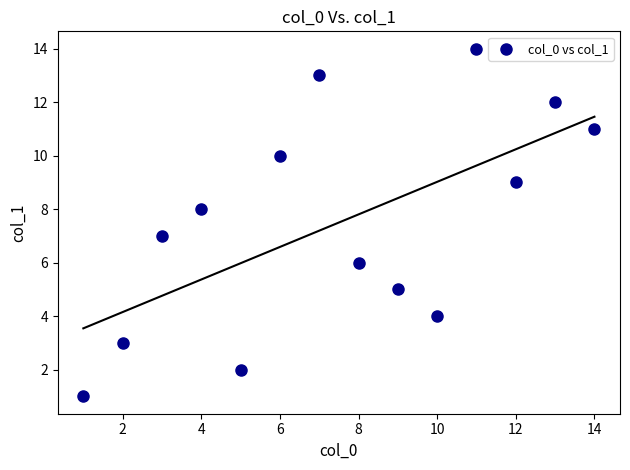

What is the range of X values (max minus min)?

13